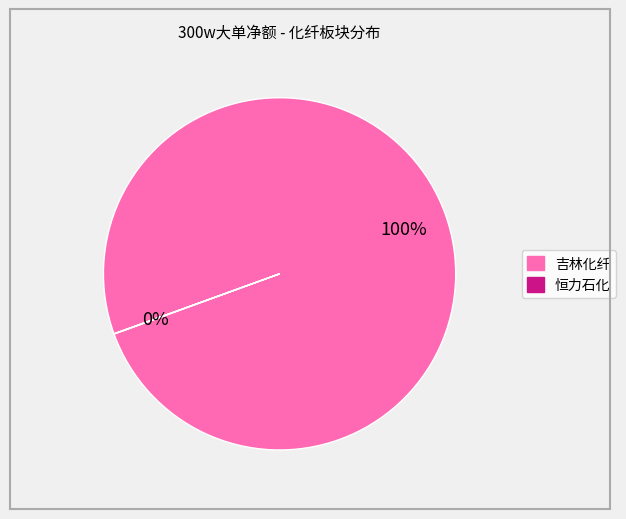

Does any single category account for the majority?

Yes